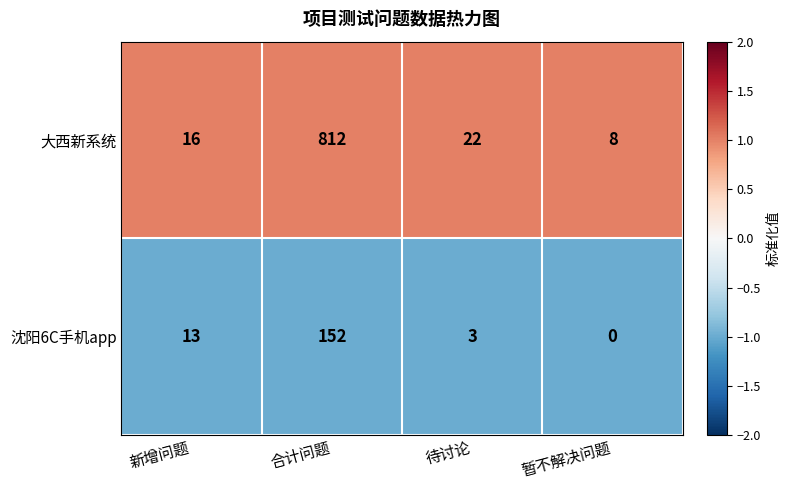

At which category does the chart reach its peak across all series?

合计问题